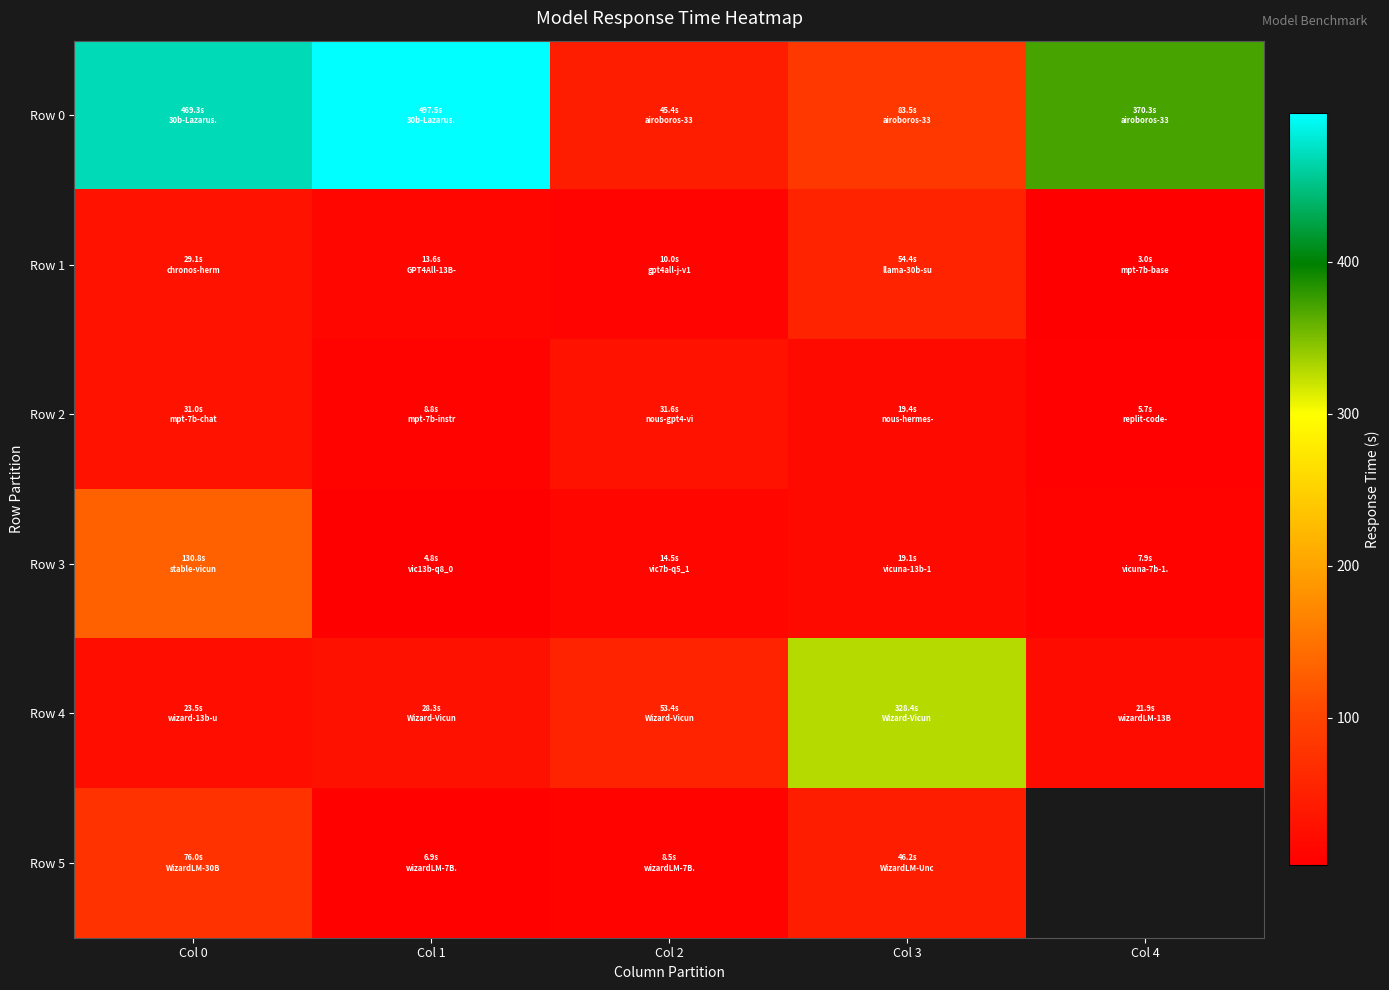

Read the Row 0 value at Col 2.

45.4